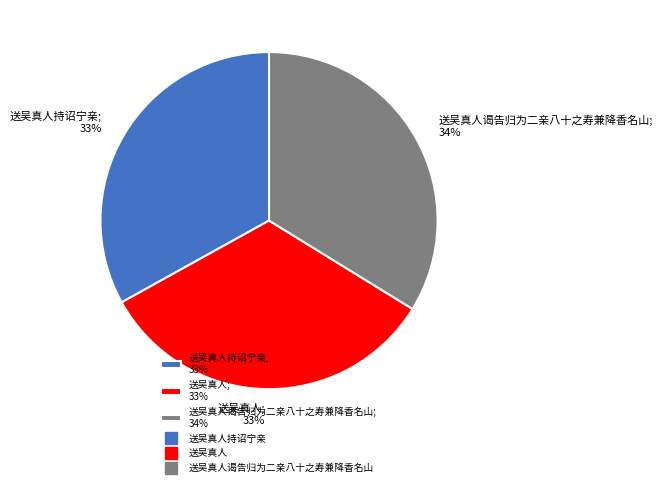

What percentage is the 送吴真人; 33% slice, to the nearest percent?

33%